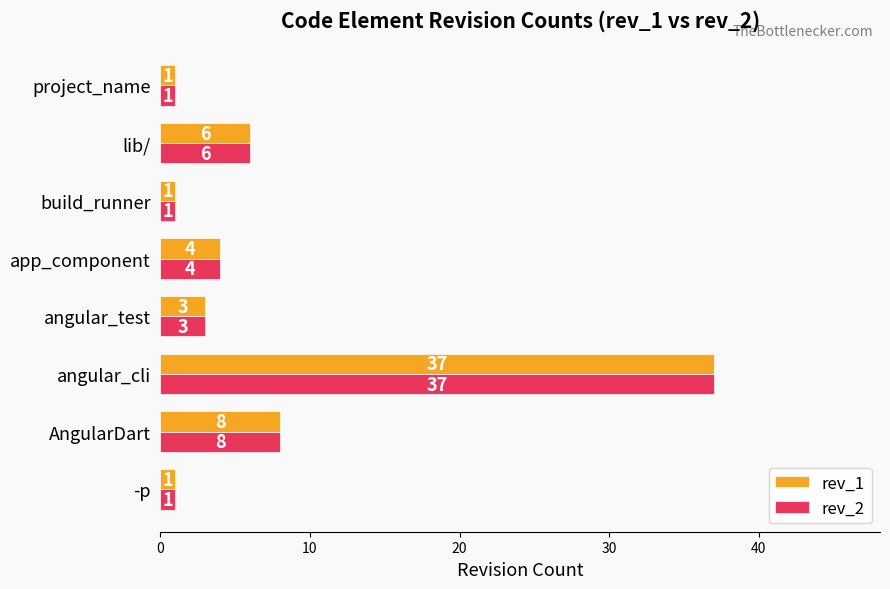

At how many categories does at least one series exceed 2?

5